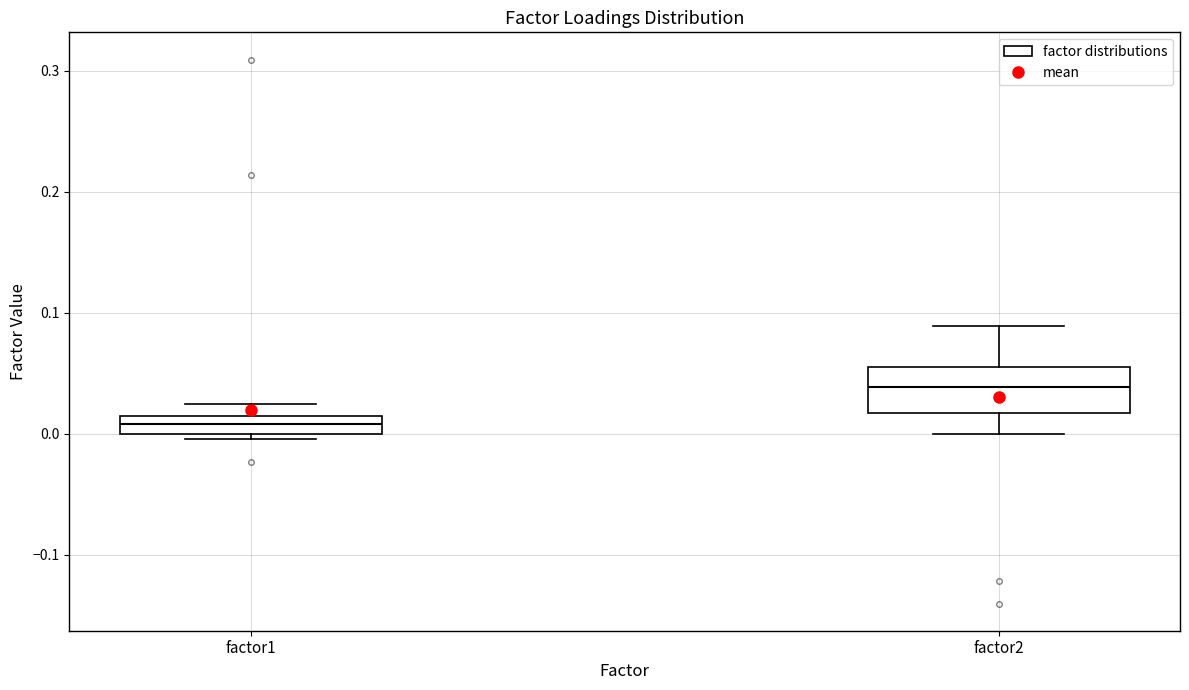

Comparing the boxes themselves (not the whiskers), which one is the tallest?

factor2